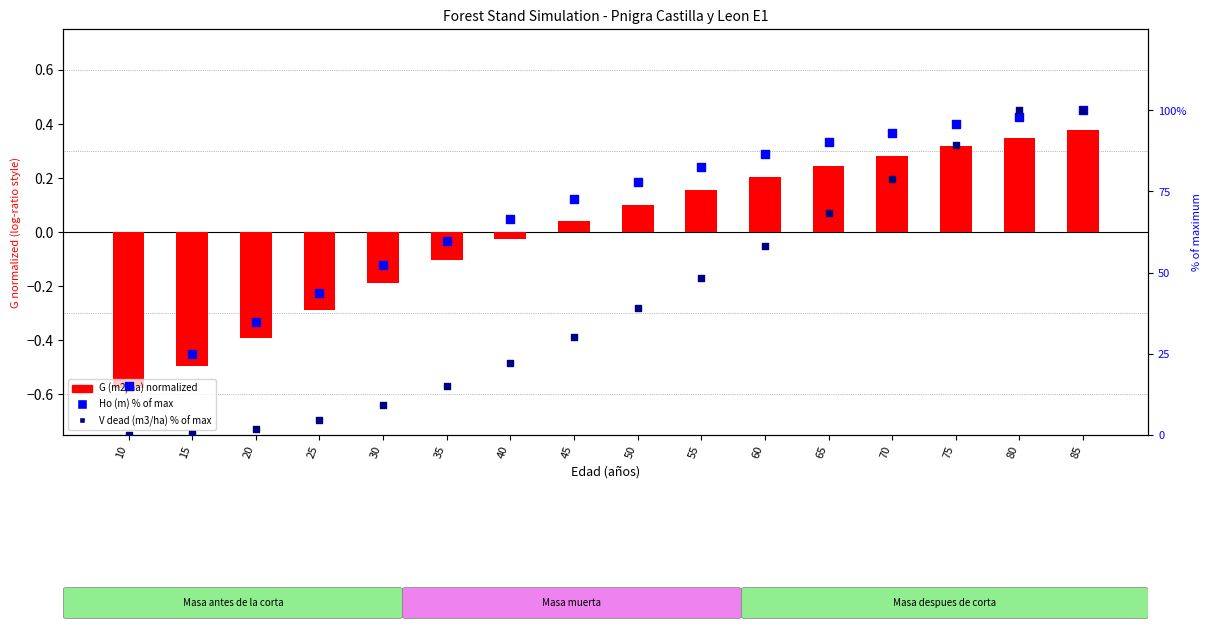

Which series reaches the maximum Y coordinate?

Ho (m) % of max